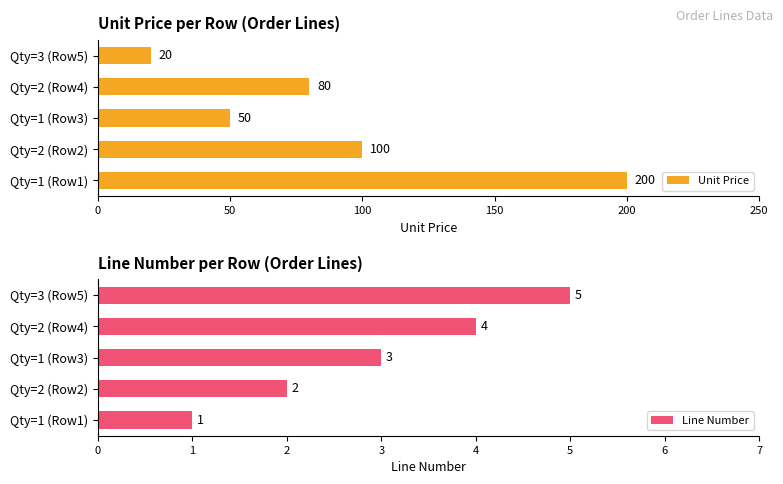

What value does the Unit Price series have at Qty=3 (Row5), to the nearest 5?

20